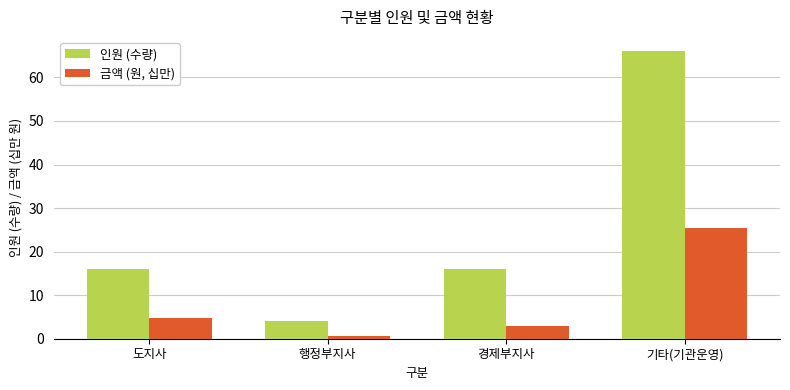

What is the sum of the 금액 (원, 십만) values at 도지사 and 기타(기관운영)?

30.1